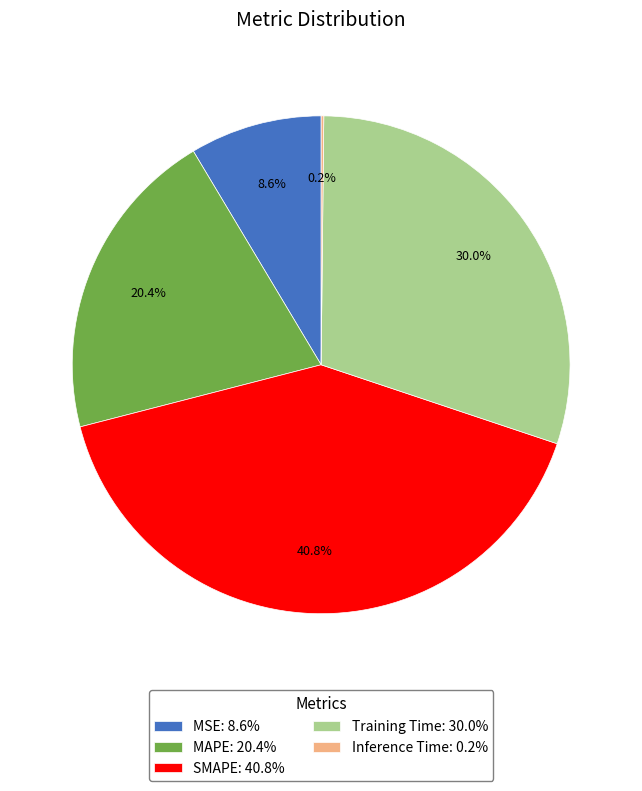

Is the sum of SMAPE: 40.8% and MSE: 8.6% greater than half?

No